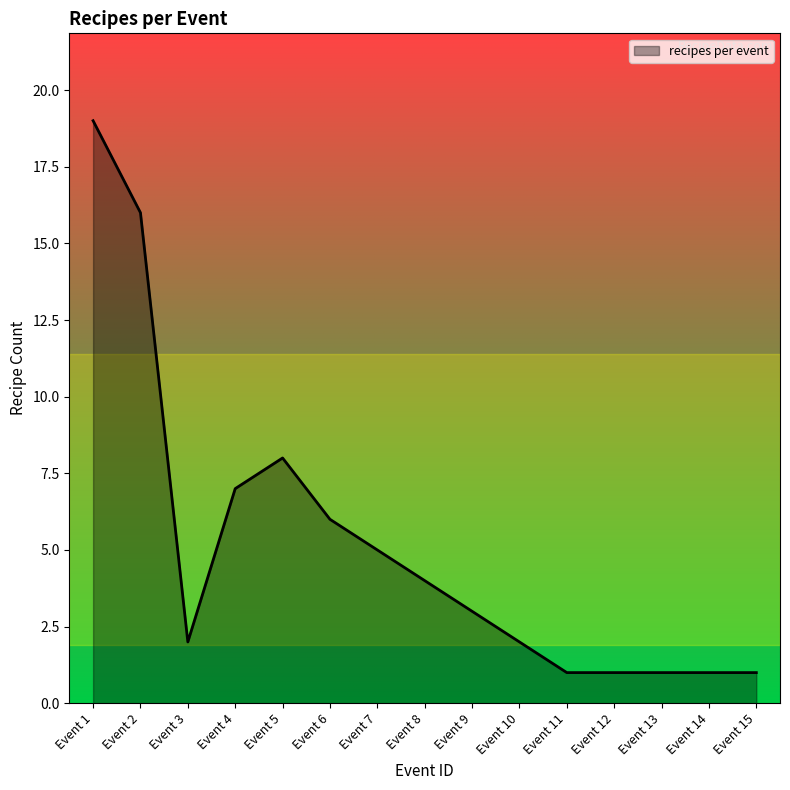

The value at Event 15 is 1. True or false?

True